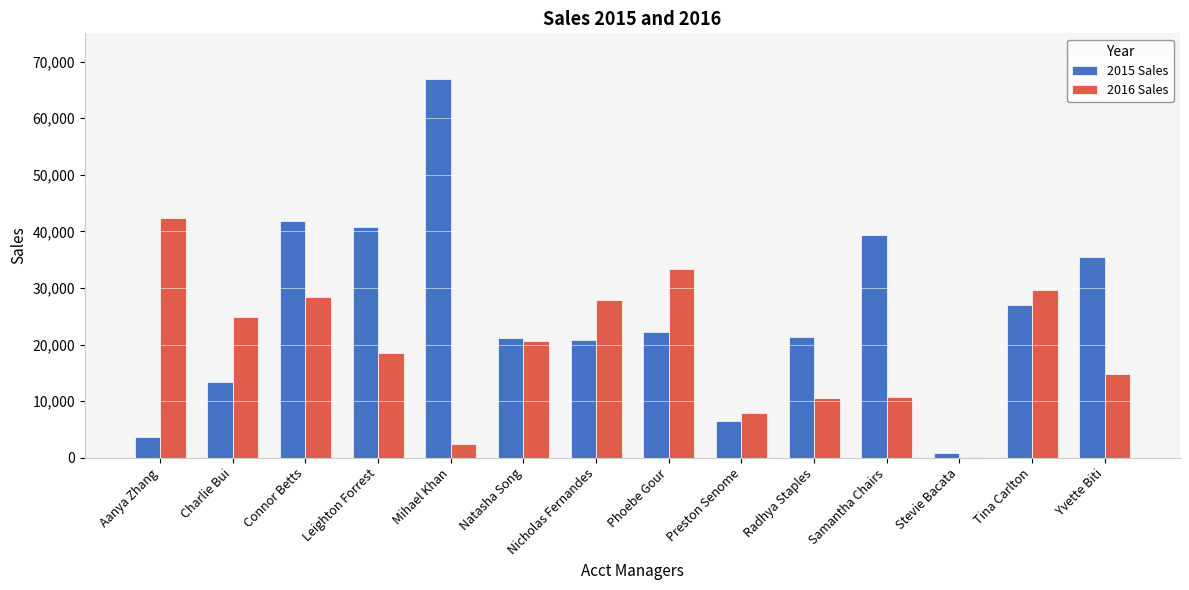

Which series changed the most between Charlie Bui and Nicholas Fernandes?

2015 Sales